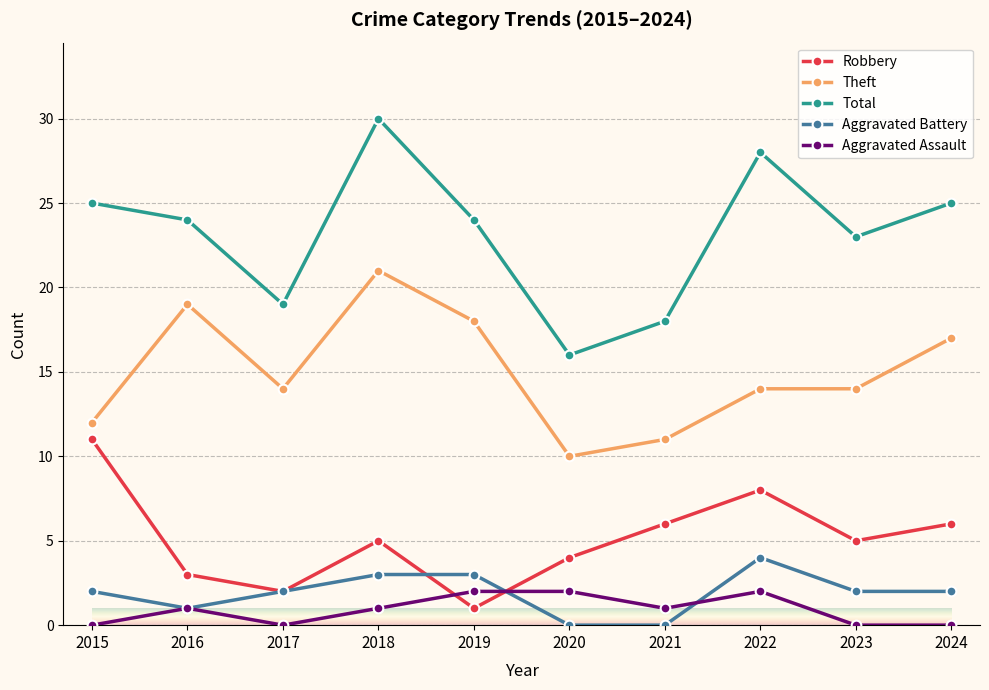

Between 2015 and 2023, which series saw the biggest shift?

Robbery